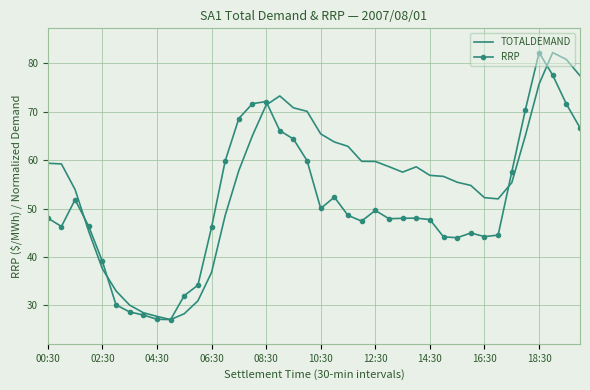

What are all the series names shown in the legend?

TOTALDEMAND, RRP